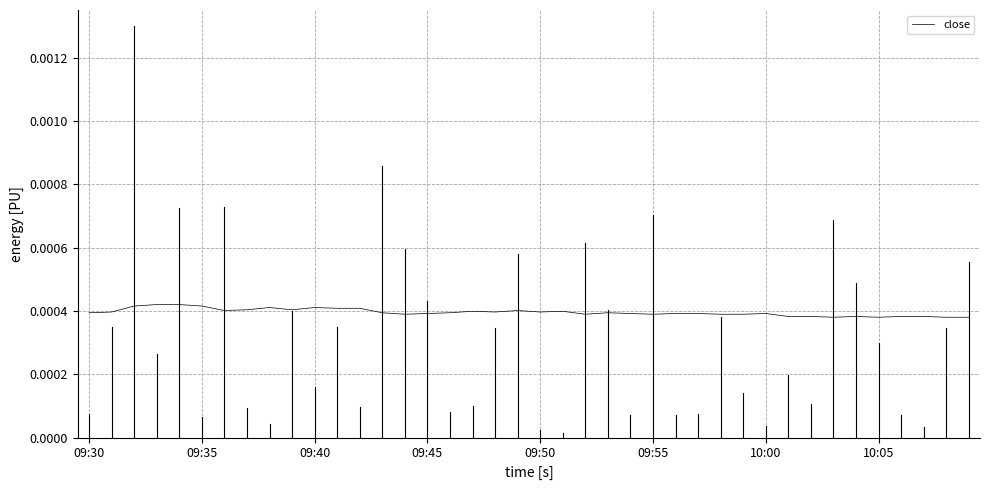

True or false: the data has more than 1 interior local peaks.

True